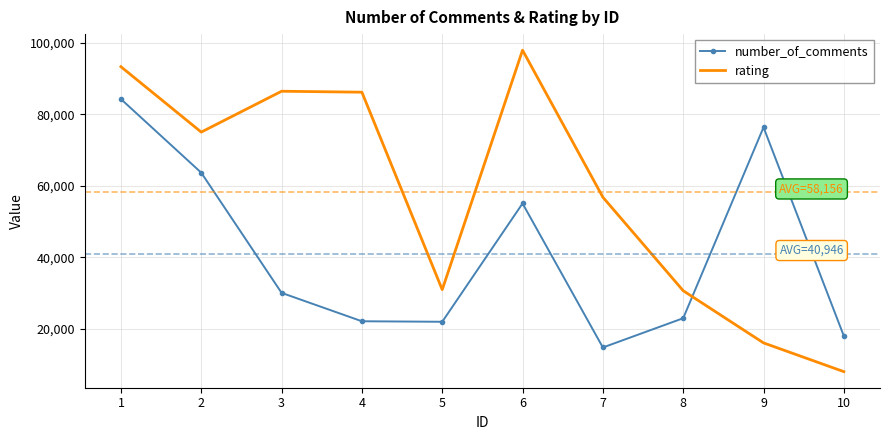

What value does the number_of_comments series have at 5?

22001